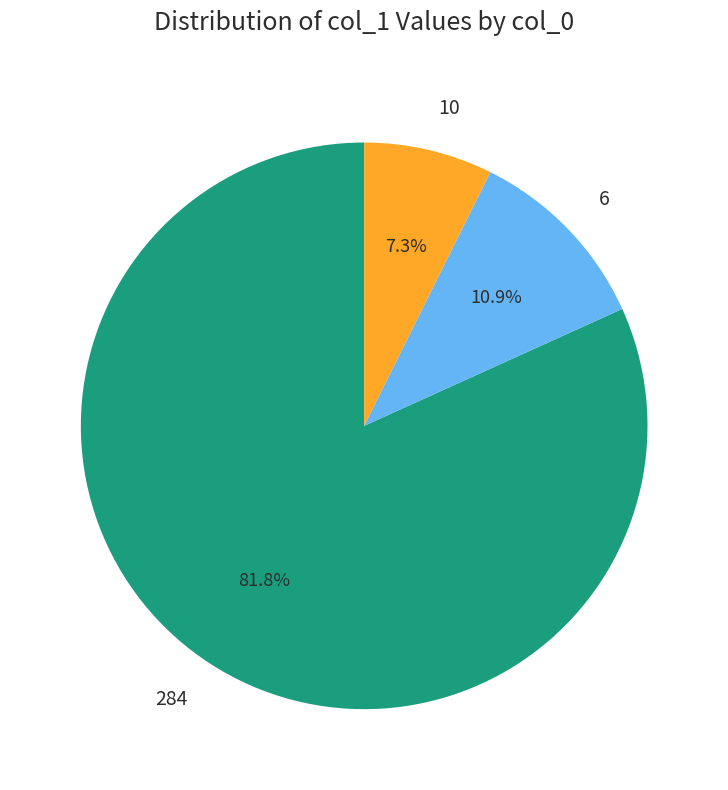

Between 10 and 6, which is larger?

6